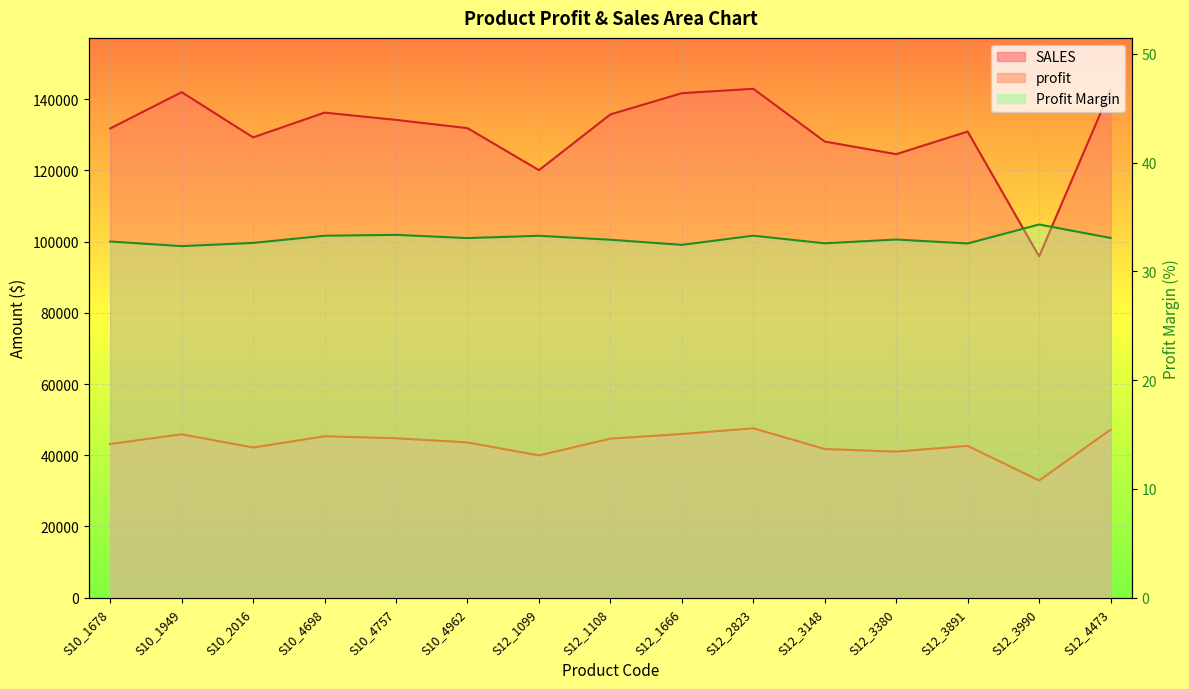

What is the sum of the SALES values at S12_1666 and S12_3891?

272646.7